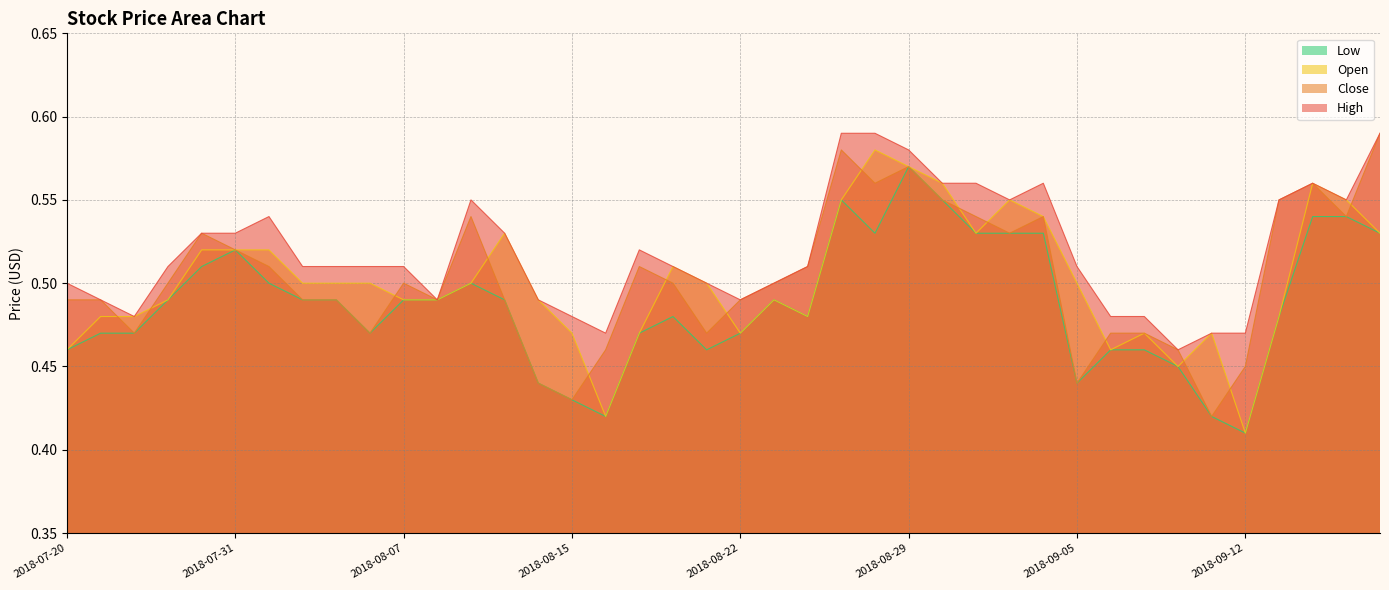

Reading left to right, transcribe all the data shown in this chart.

High: 0.5	0.5	0.5	0.5	0.5	0.5	0.5	0.5	0.5	0.5	0.5	0.5	0.6	0.5	0.5	0.5	0.5	0.5	0.5	0.5	0.5	0.5	0.5	0.6	0.6	0.6	0.6	0.6	0.6	0.6	0.5	0.5	0.5	0.5	0.5	0.5	0.6	0.6	0.6	0.6
Close: 0.5	0.5	0.5	0.5	0.5	0.5	0.5	0.5	0.5	0.5	0.5	0.5	0.5	0.5	0.4	0.4	0.5	0.5	0.5	0.5	0.5	0.5	0.5	0.6	0.6	0.6	0.6	0.5	0.5	0.5	0.4	0.5	0.5	0.5	0.4	0.5	0.6	0.6	0.5	0.6
Open: 0.5	0.5	0.5	0.5	0.5	0.5	0.5	0.5	0.5	0.5	0.5	0.5	0.5	0.5	0.5	0.5	0.4	0.5	0.5	0.5	0.5	0.5	0.5	0.6	0.6	0.6	0.6	0.5	0.6	0.5	0.5	0.5	0.5	0.5	0.5	0.4	0.5	0.6	0.6	0.5
Low: 0.5	0.5	0.5	0.5	0.5	0.5	0.5	0.5	0.5	0.5	0.5	0.5	0.5	0.5	0.4	0.4	0.4	0.5	0.5	0.5	0.5	0.5	0.5	0.6	0.5	0.6	0.6	0.5	0.5	0.5	0.4	0.5	0.5	0.5	0.4	0.4	0.5	0.5	0.5	0.5